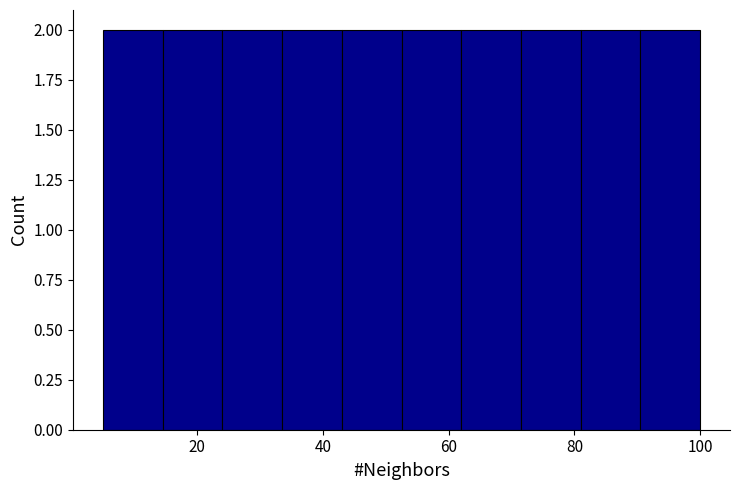

Reading left to right, list every bar in this chart as the range it spans on the x-axis followed by its height. Neither the bar edges nor the heights are printed on the chart, so give them approximately, as read against the axes.

5.0 to 14.5: 2
14.5 to 24.0: 2
24.0 to 33.5: 2
33.5 to 43.0: 2
43.0 to 52.5: 2
52.5 to 62.0: 2
62.0 to 71.5: 2
71.5 to 81.0: 2
81.0 to 90.5: 2
90.5 to 100.0: 2